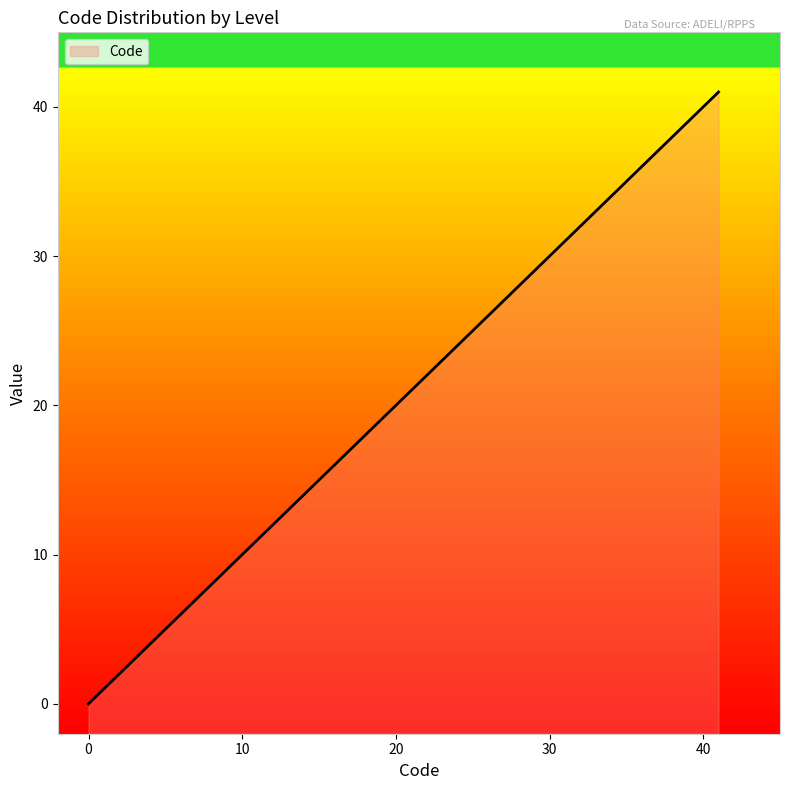

True or false: the data shows 0 at 0.

True